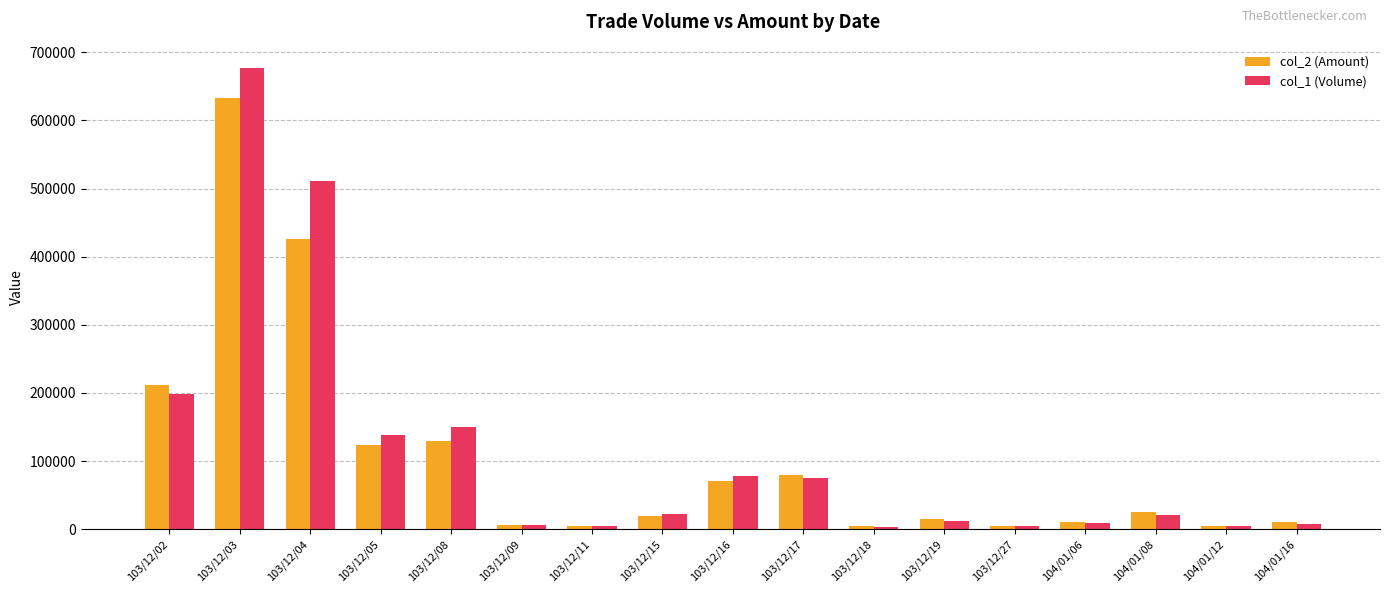

The value of col_2 (Amount) at 103/12/19 is 15000. True or false?

True